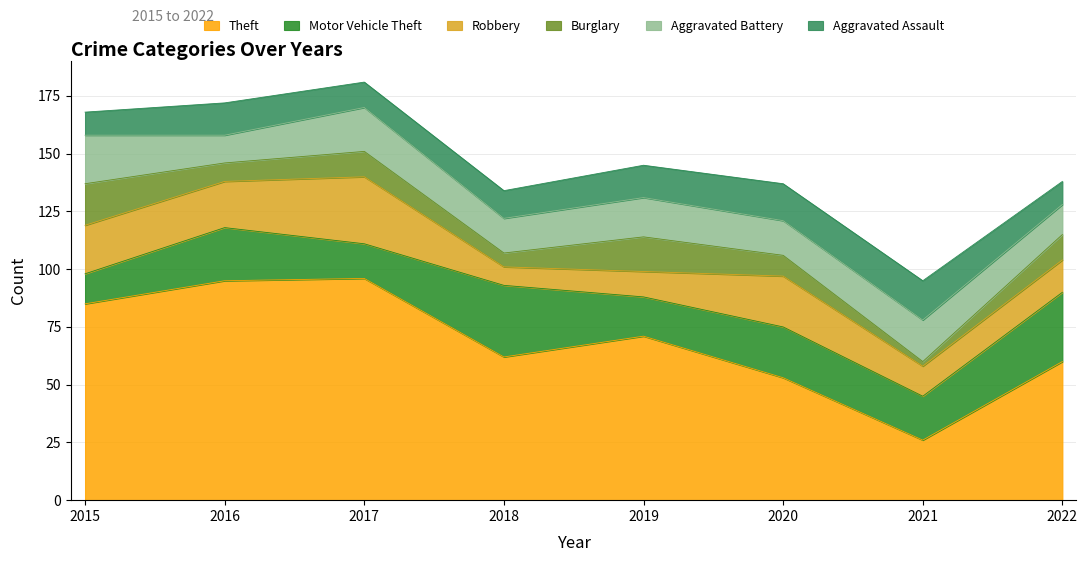

Reading right to left, what are all the values shown in this chart?

Theft: 2022=60	2021=26	2020=53	2019=71	2018=62	2017=96	2016=95	2015=85
Motor Vehicle Theft: 2022=30	2021=19	2020=22	2019=17	2018=31	2017=15	2016=23	2015=13
Robbery: 2022=14	2021=13	2020=22	2019=11	2018=8	2017=29	2016=20	2015=21
Burglary: 2022=11	2021=2	2020=9	2019=15	2018=6	2017=11	2016=8	2015=18
Aggravated Battery: 2022=13	2021=18	2020=15	2019=17	2018=15	2017=19	2016=12	2015=21
Aggravated Assault: 2022=10	2021=17	2020=16	2019=14	2018=12	2017=11	2016=14	2015=10